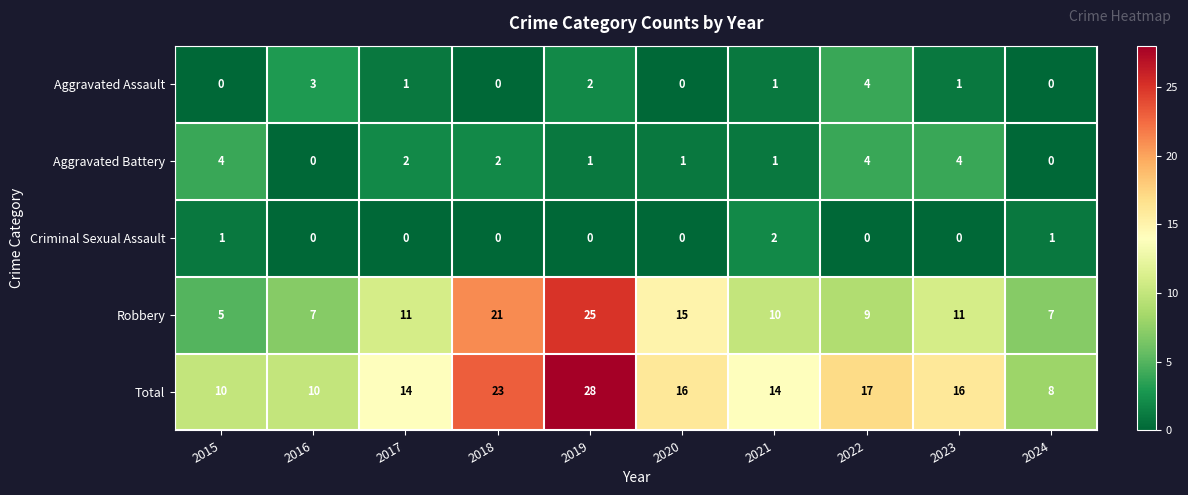

At which category does the chart reach its peak across all series?

2019